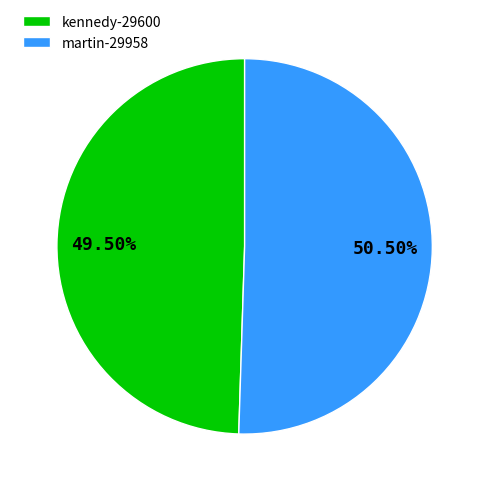

Count the number of slices in the pie.

2